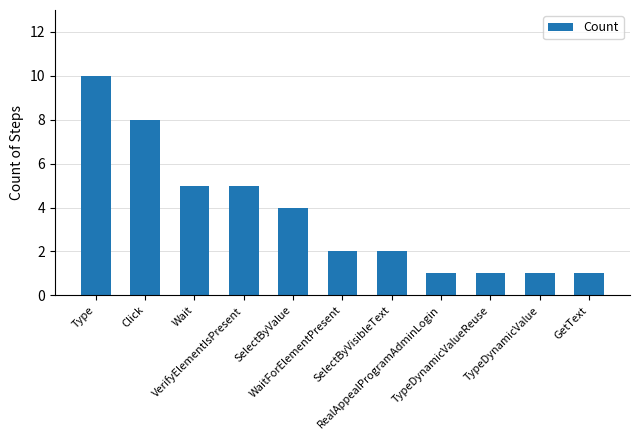

What is the value of the 4th bar from the left?

5